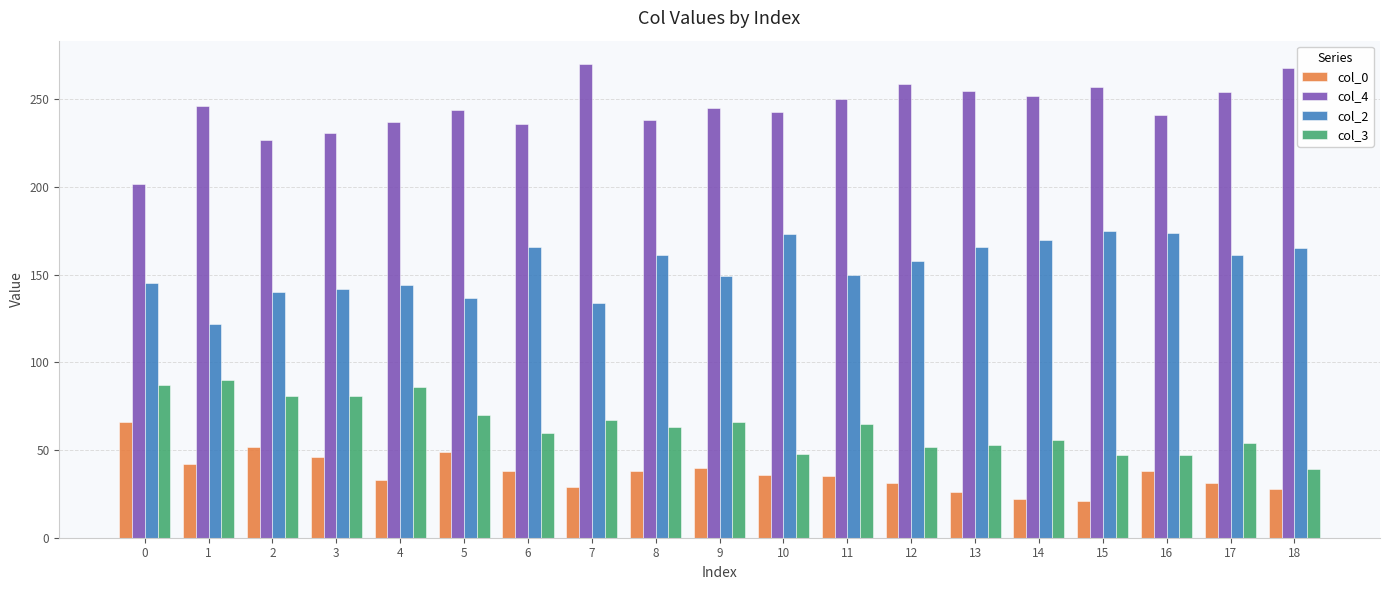

How many data points does each series have?

19